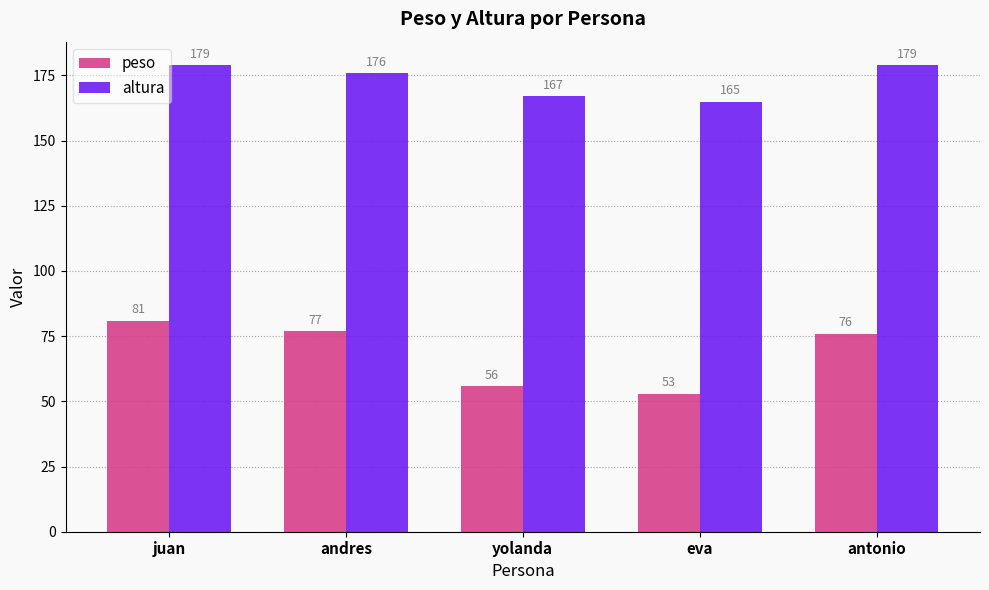

What is the highest value of the peso series?

81